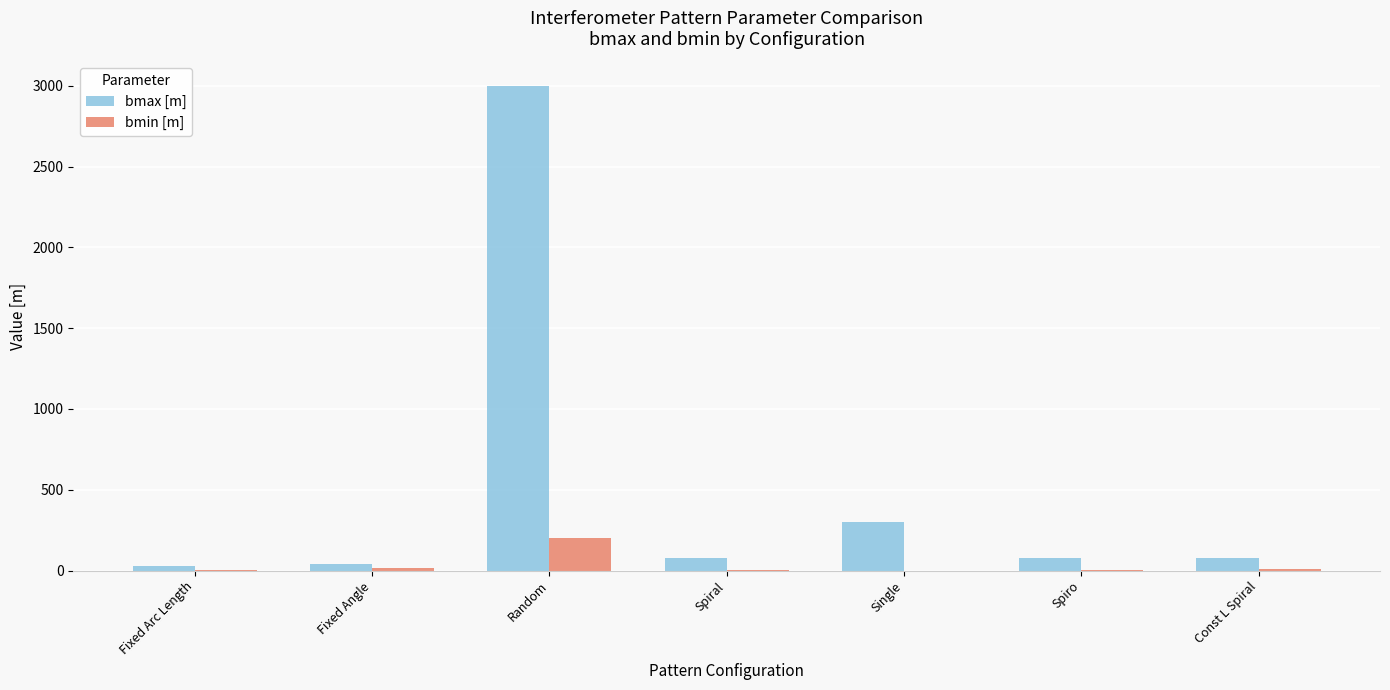

How many series are shown in this chart?

2